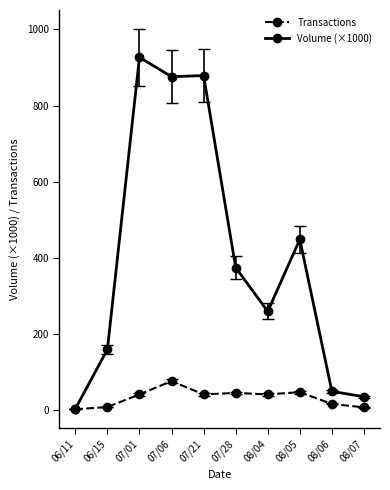

Which series has the largest range (max minus min)?

Volume (×1000)